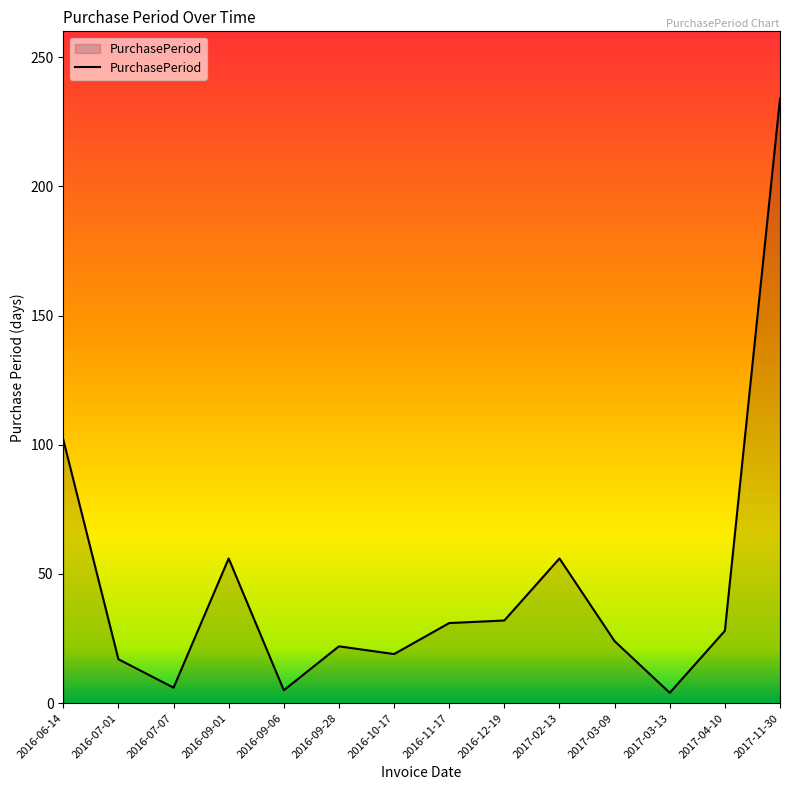

How many lines are shown in the chart?

1